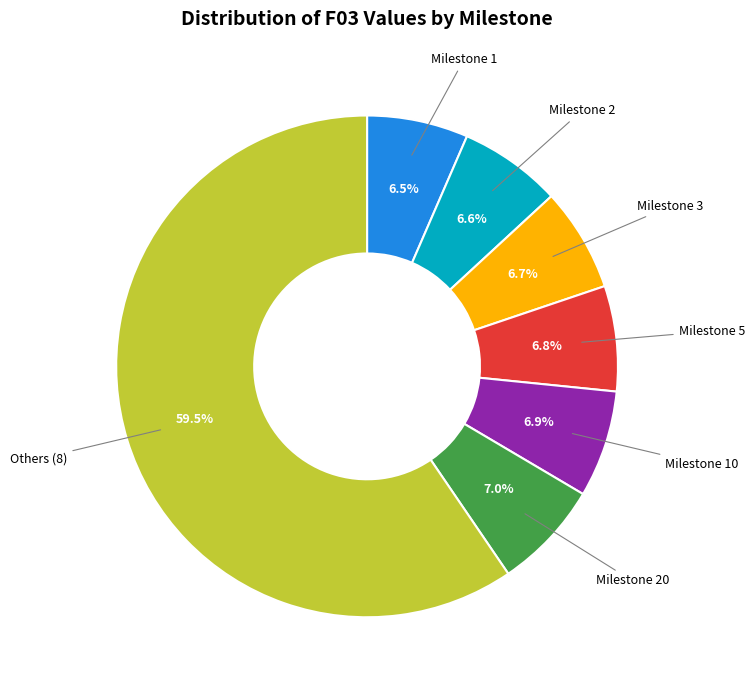

Is there a majority slice in this chart?

Yes